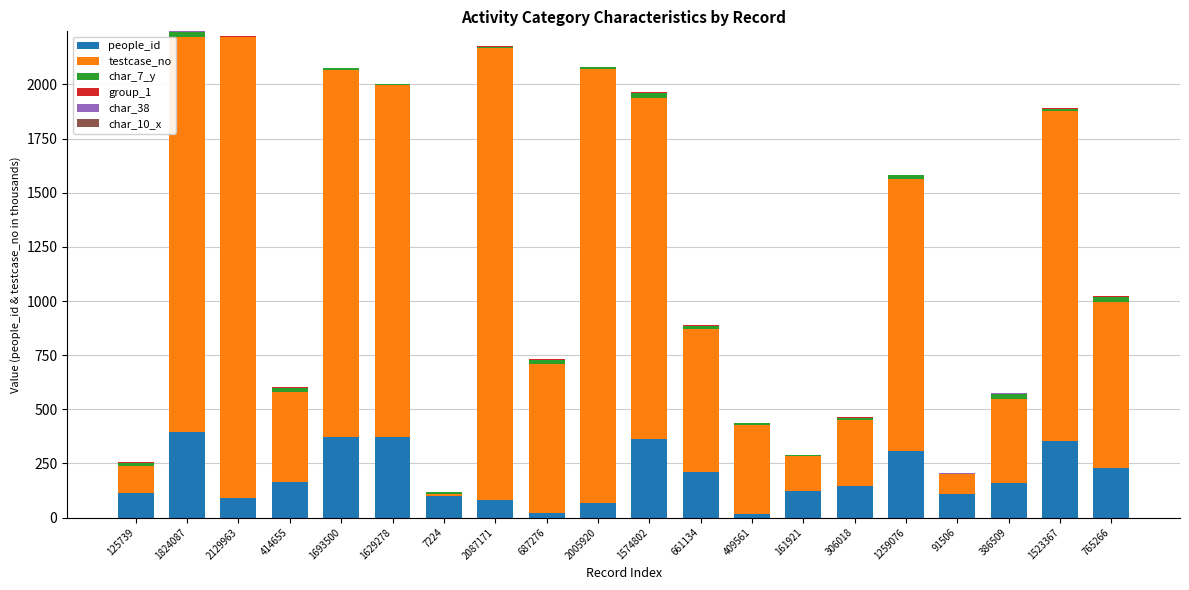

What is the sum of all people_id values?

3793.9